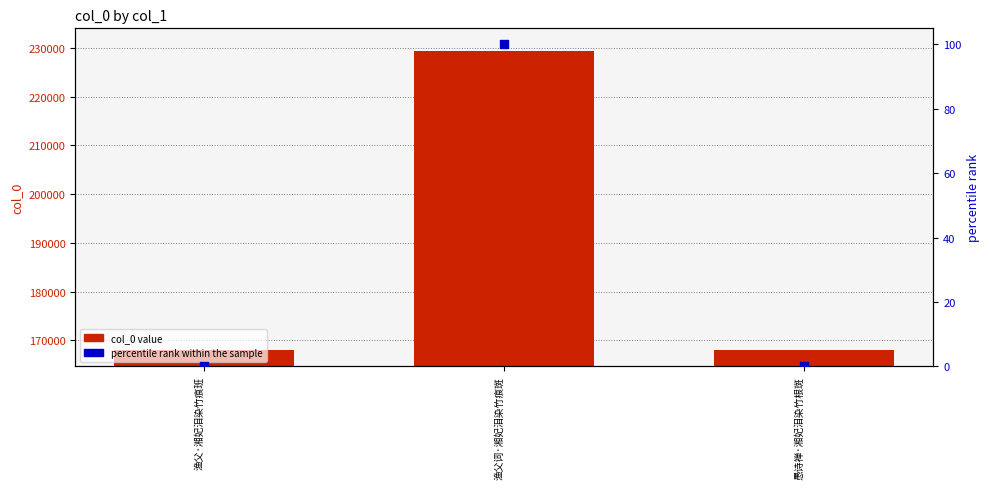

Is the value of percentile rank within the sample at 渔父·湘妃泪染竹痕班 greater than the value of col_0 value at 渔父·湘妃泪染竹痕班?

No